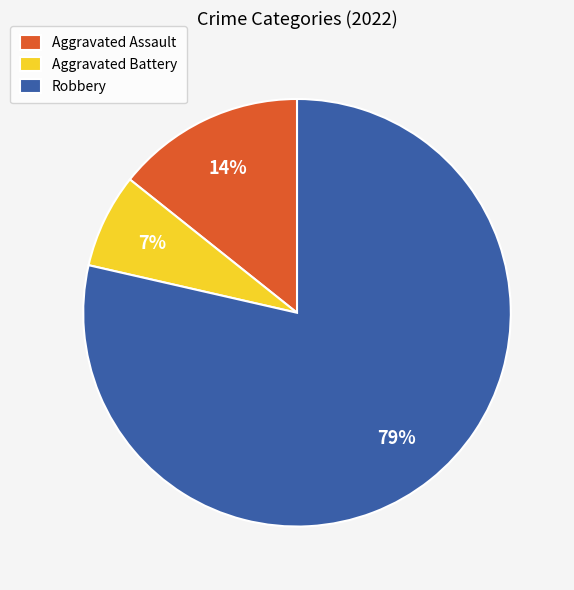

Is the sum of Aggravated Assault and Aggravated Battery greater than half?

No